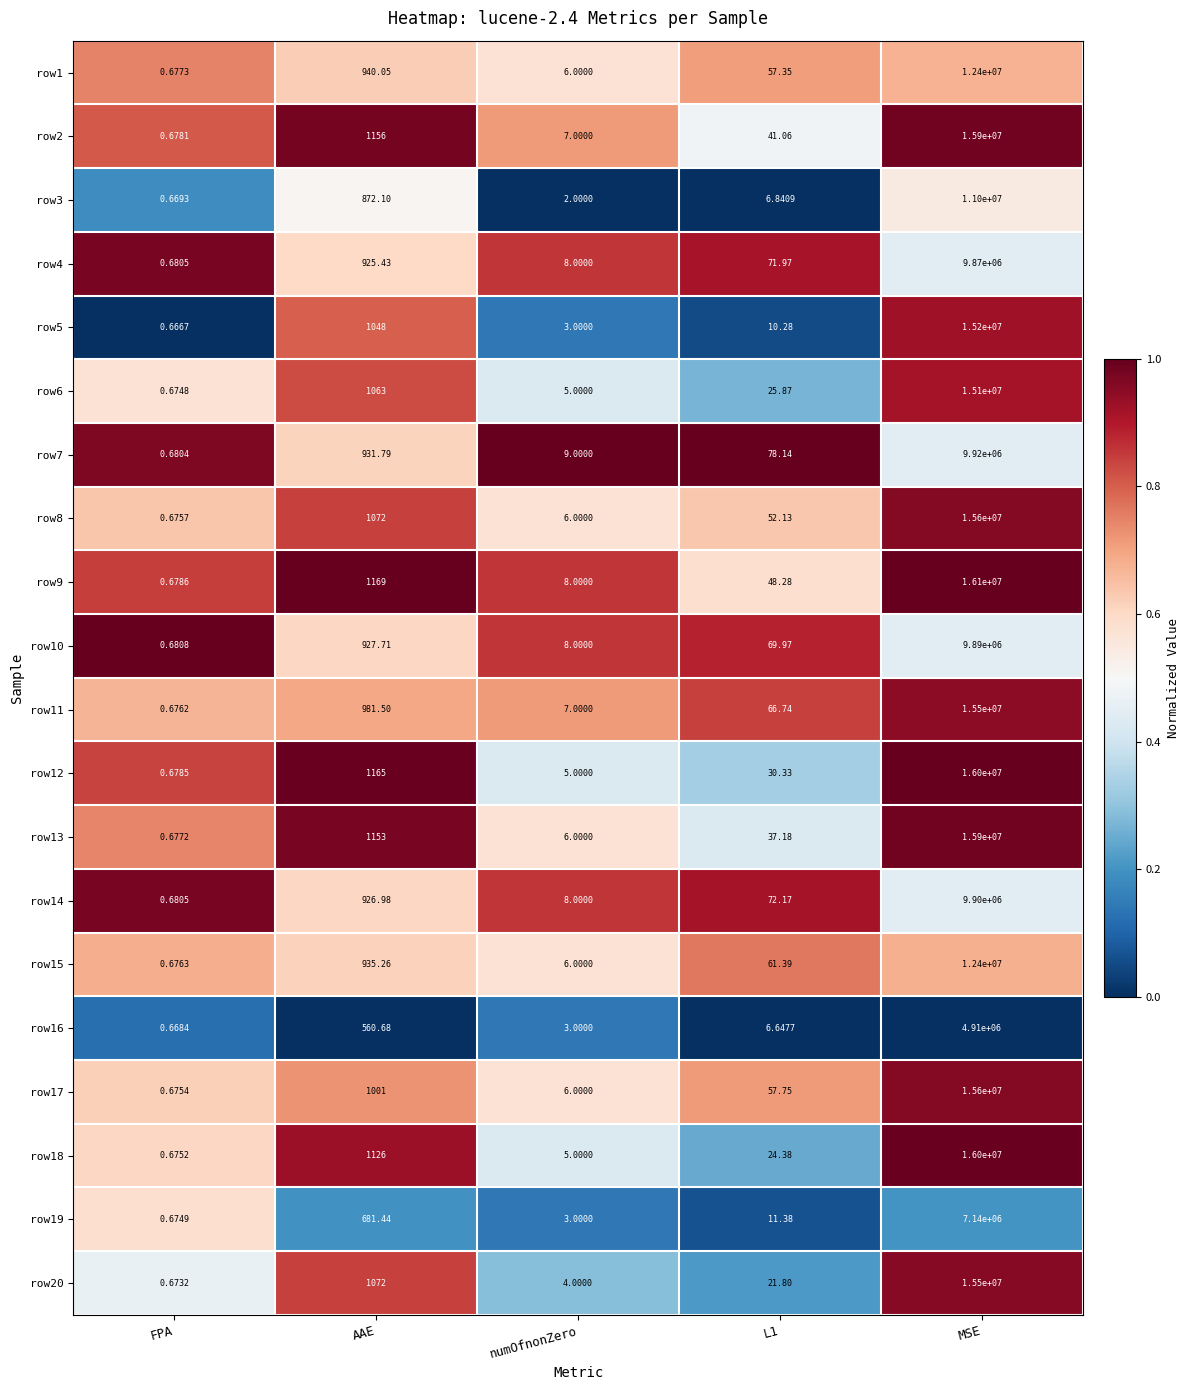

Where does the row11 series first go above 66?

AAE